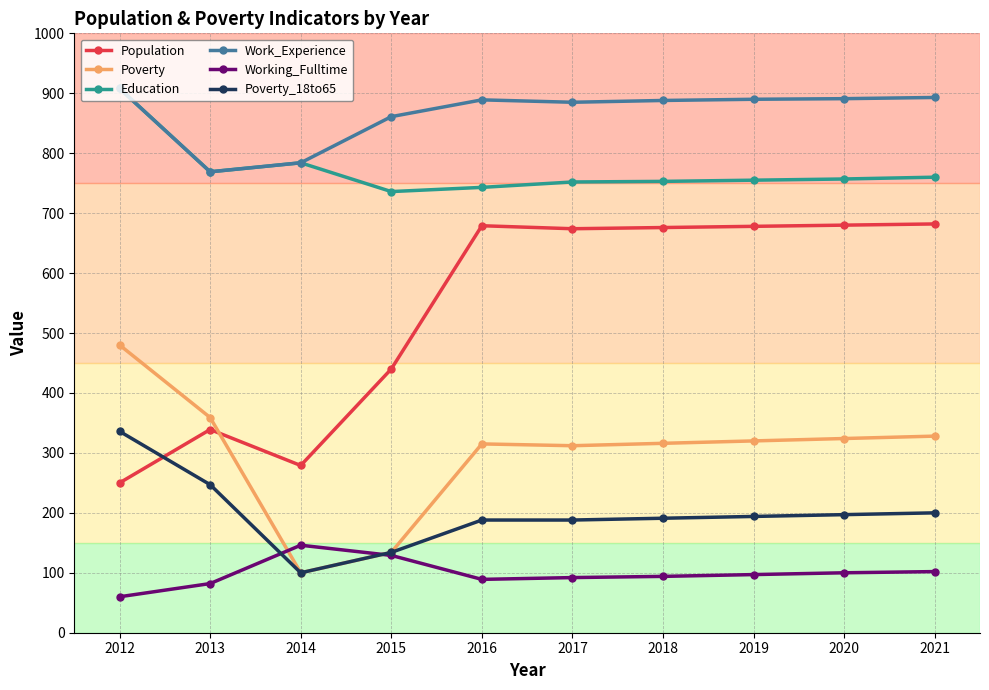

Rank the series at 2016 from highest to lowest value.

Work_Experience, Education, Population, Poverty, Poverty_18to65, Working_Fulltime